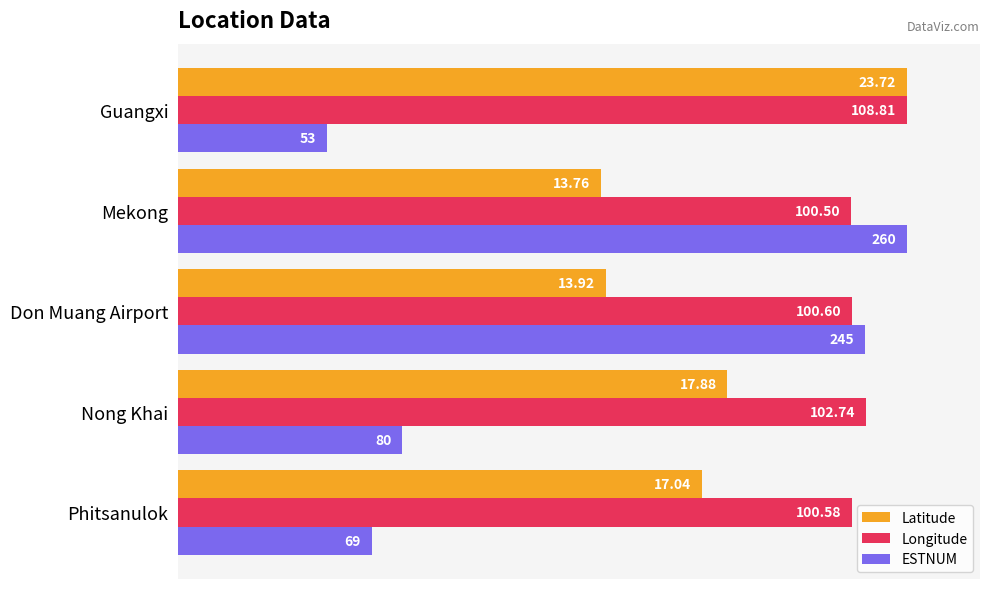

What are all the series names shown in the legend?

Latitude, Longitude, ESTNUM